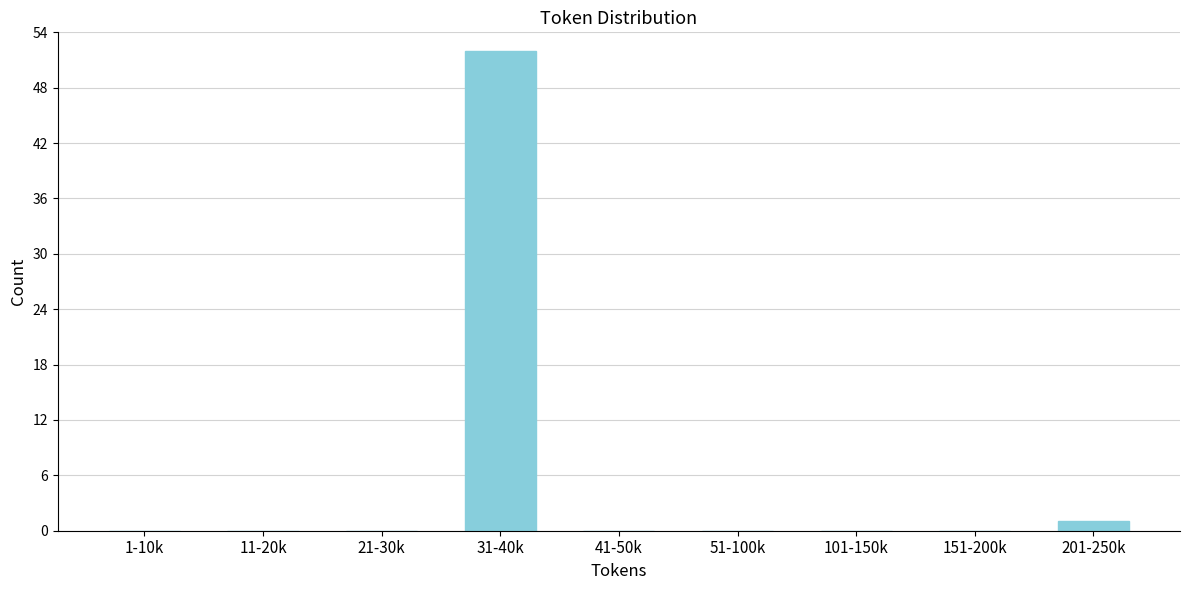

Reading left to right, transcribe all the data shown in this chart.

1-10k=0	11-20k=0	21-30k=0	31-40k=52	41-50k=0	51-100k=0	101-150k=0	151-200k=0	201-250k=1